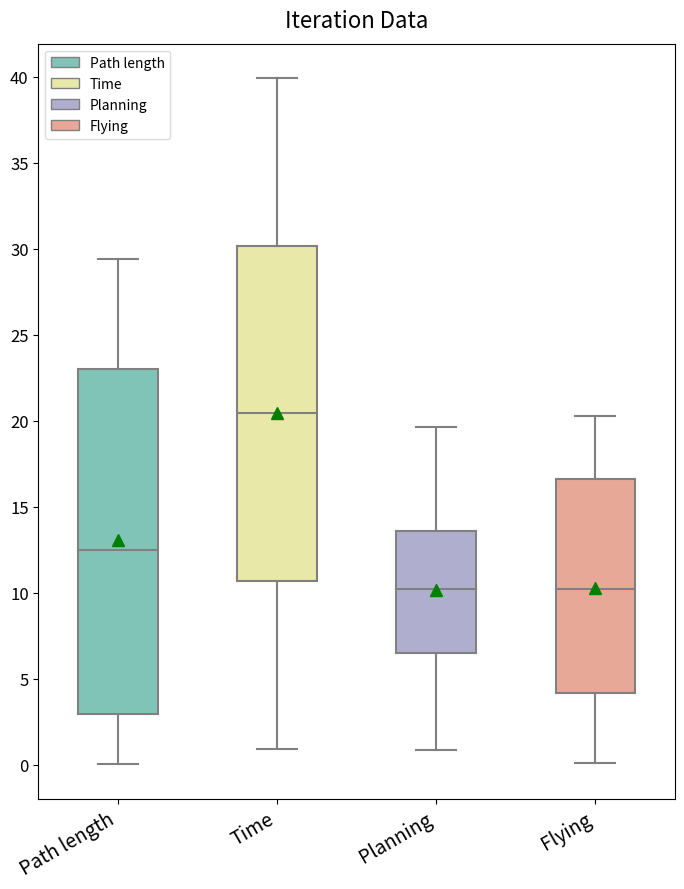

Which box is the tallest, from its lower edge to its upper edge?

Path length